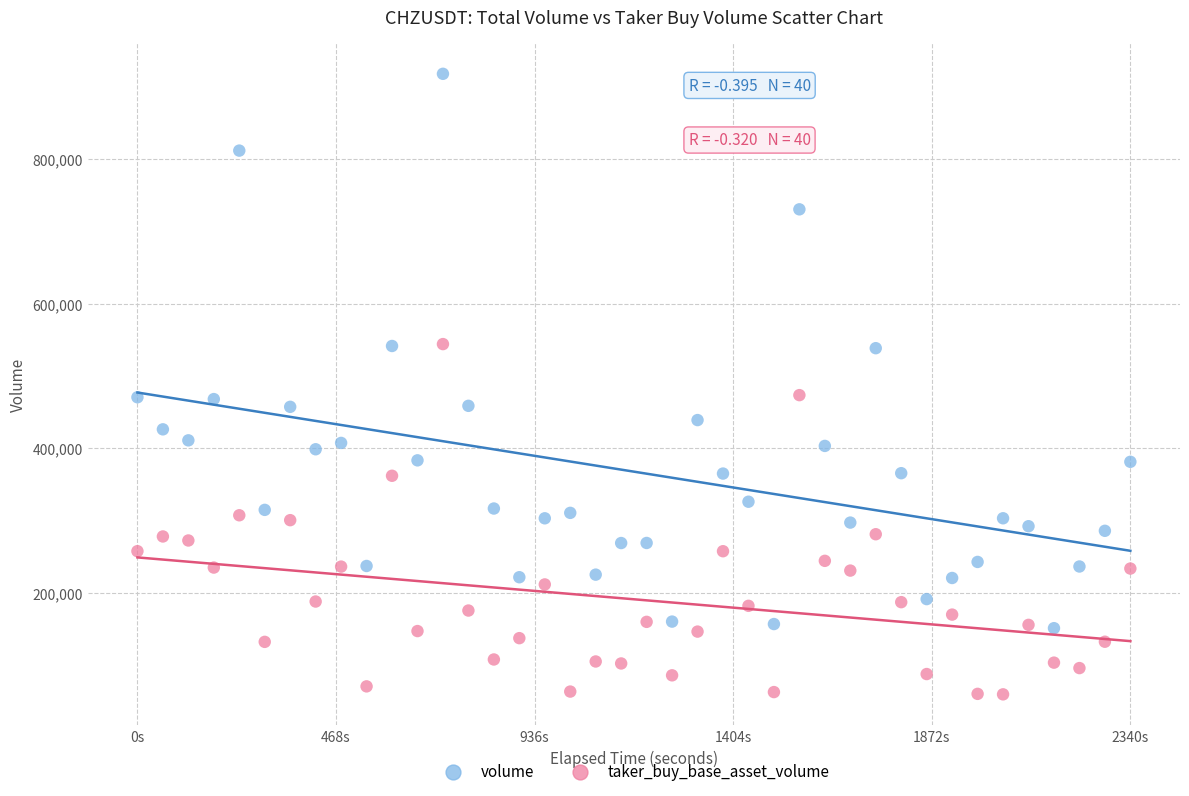

Which series reaches the maximum Y coordinate?

volume